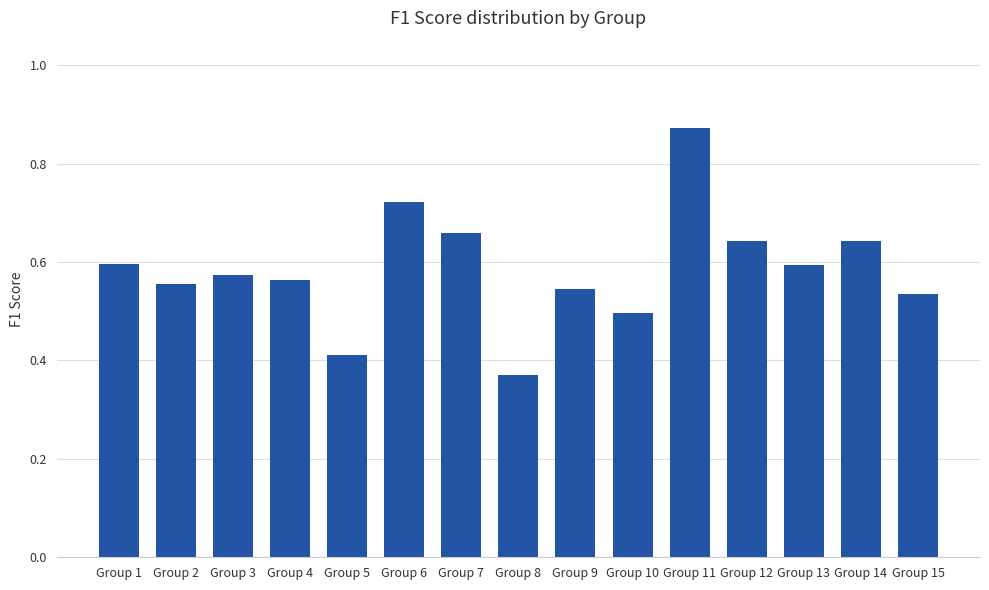

What is the sum of the values at Group 10 and Group 13?

1.1